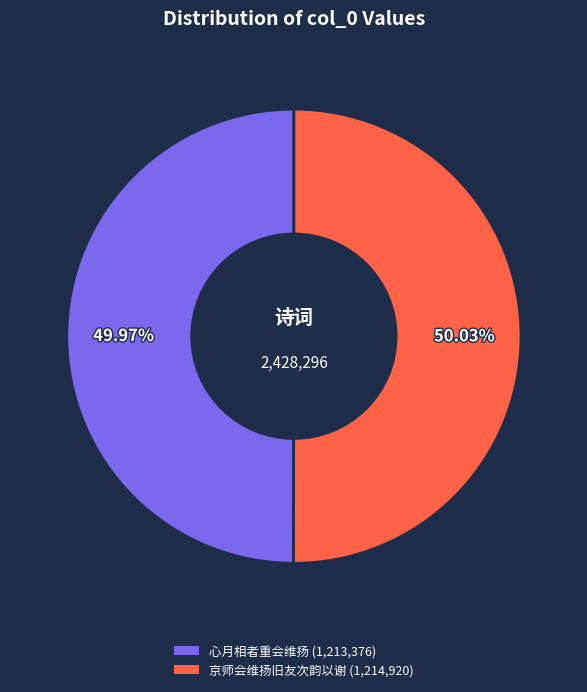

Count the number of slices in the pie.

2